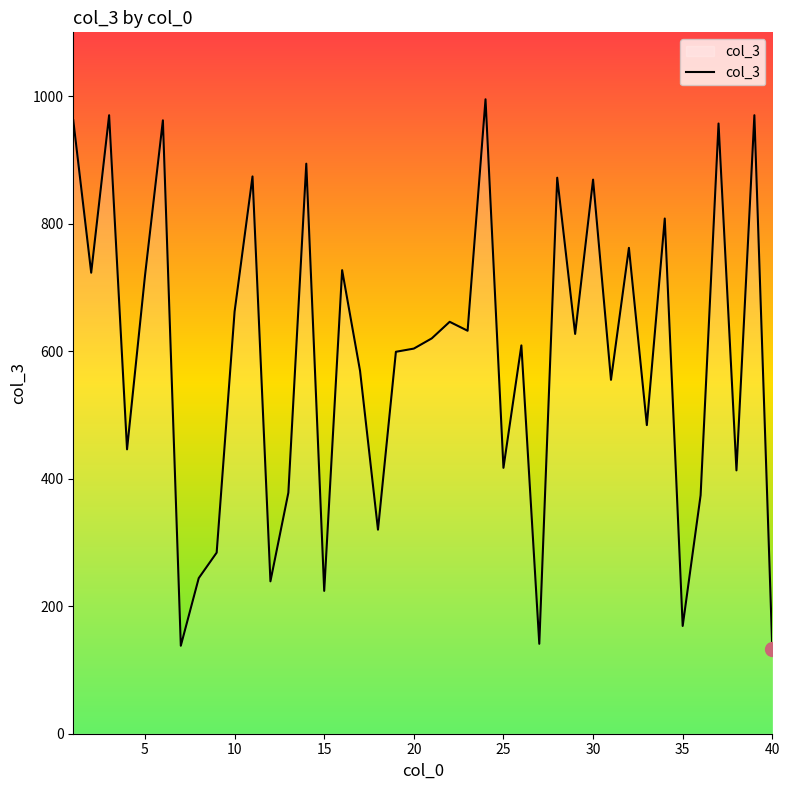

What is the greatest value displayed?

995